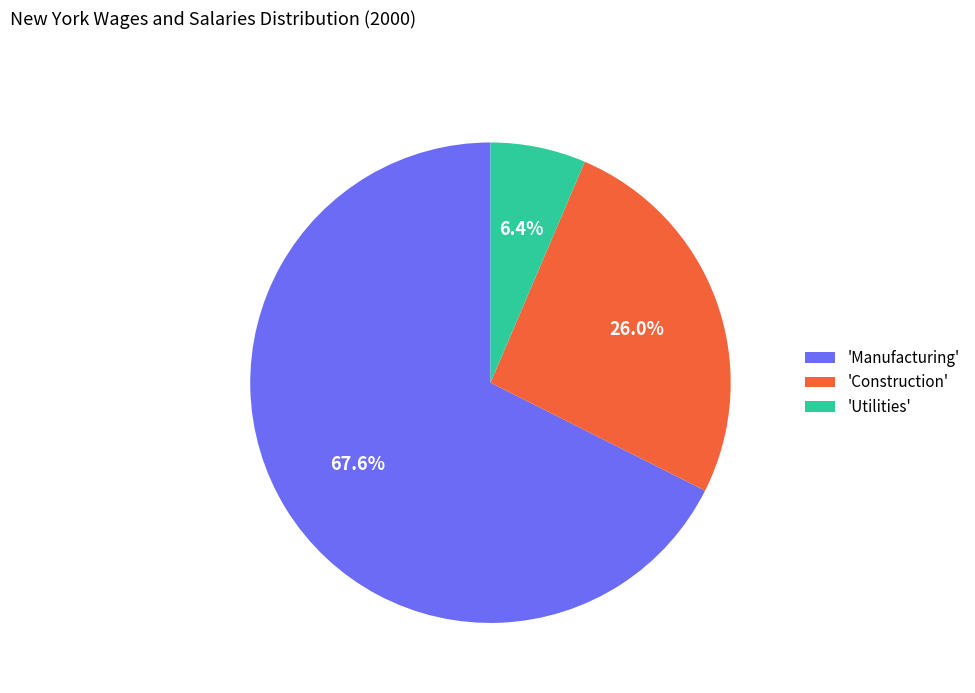

Approximately how many times larger is the value at 'Manufacturing' compared to 'Construction'?

2.6